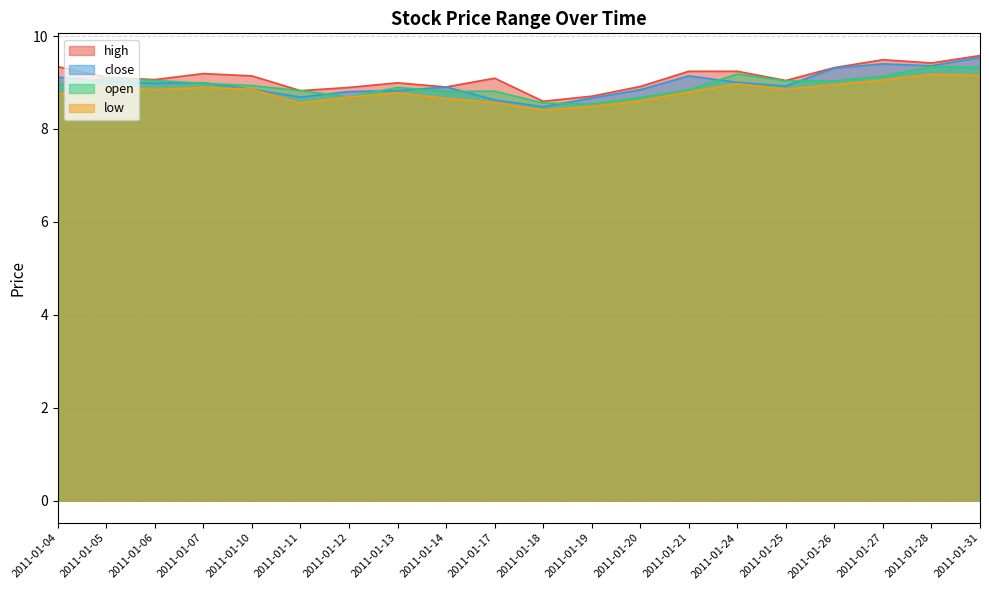

What is the average value of the high series?

9.1